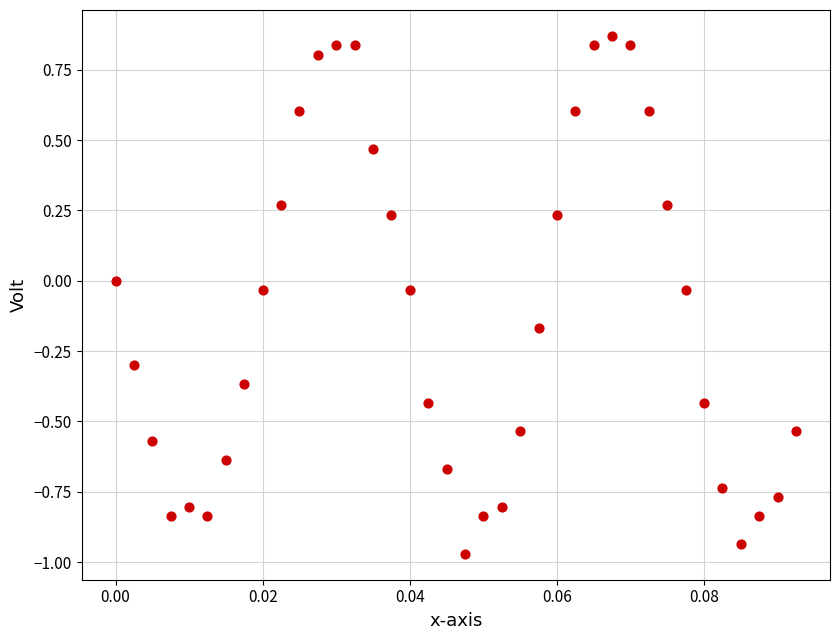

What is the range of Y values (max minus min)?

1.8